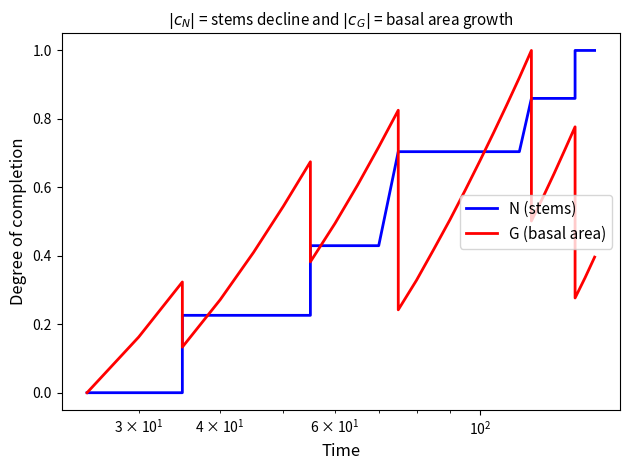

List the series in order of their peak value, lowest first.

N (stems), G (basal area)